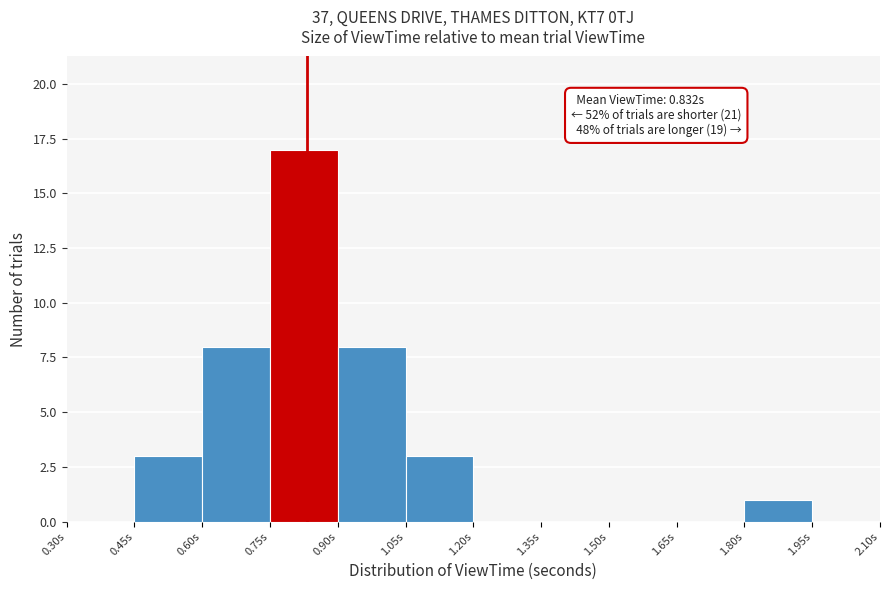

Which range on the x-axis has the tallest bar?

0.75 to 0.90